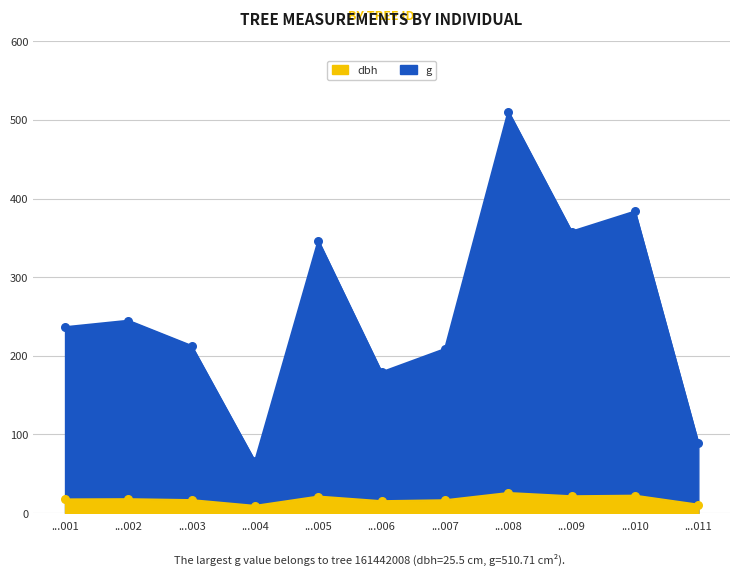

At how many categories does at least one series exceed 188?

8